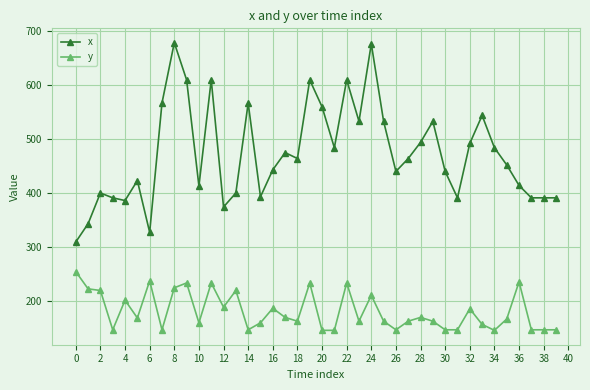

What is the maximum value shown in the chart?

679